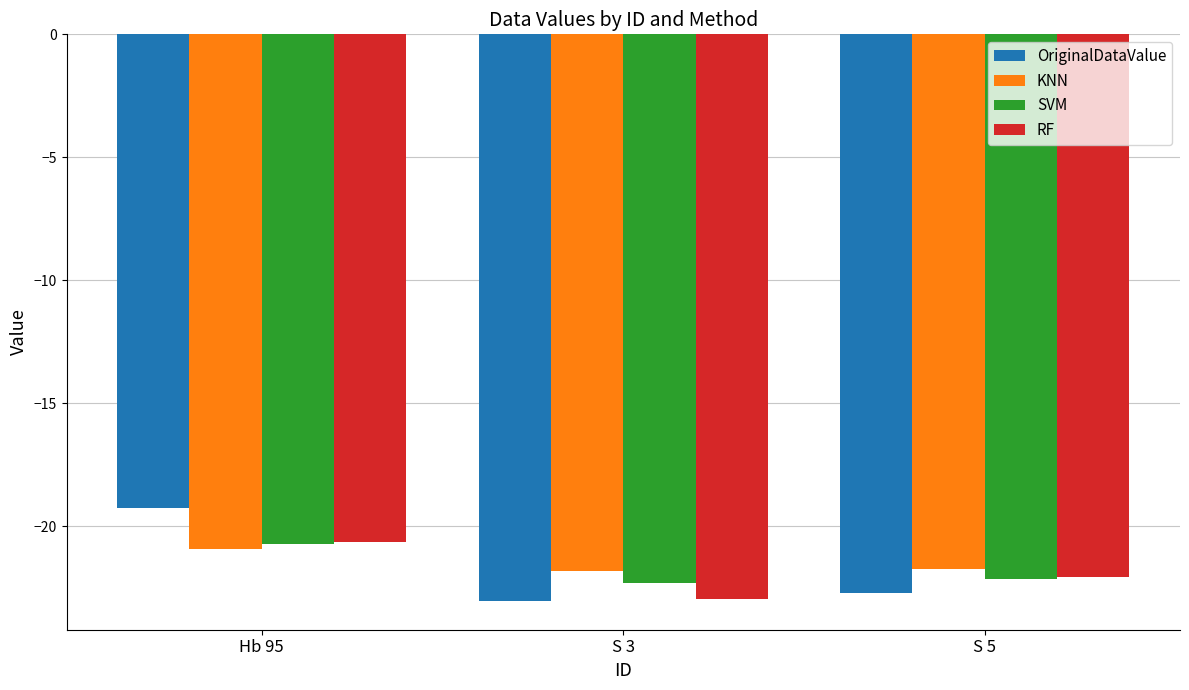

Is the value of KNN at Hb 95 greater than the value of OriginalDataValue at S 5?

Yes